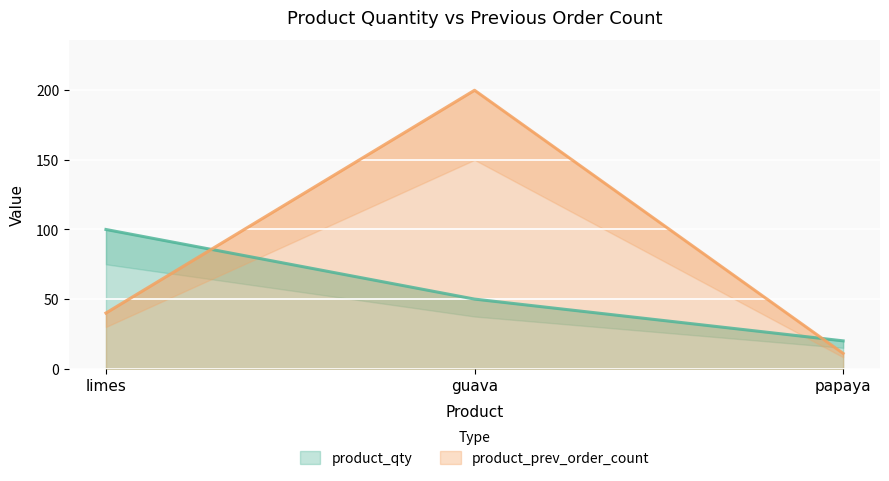

Between guava and papaya, which is larger?

guava